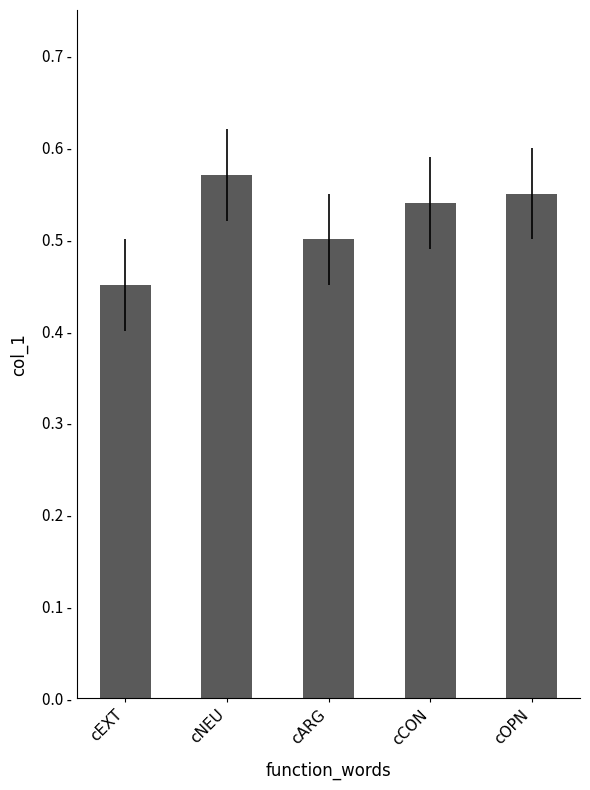

Count the values in the range 0 to 1.

5